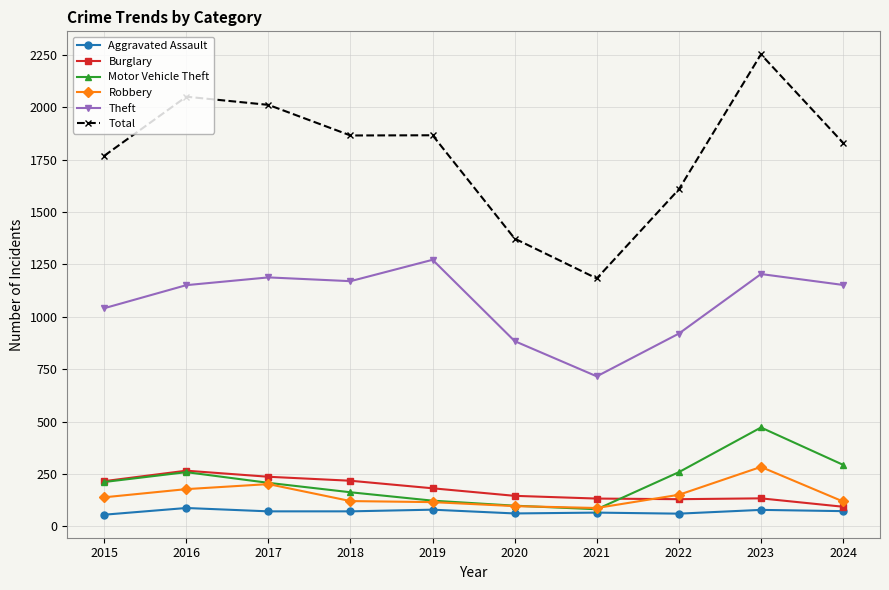

What is the value of the Burglary point at the 1st from the left?

216